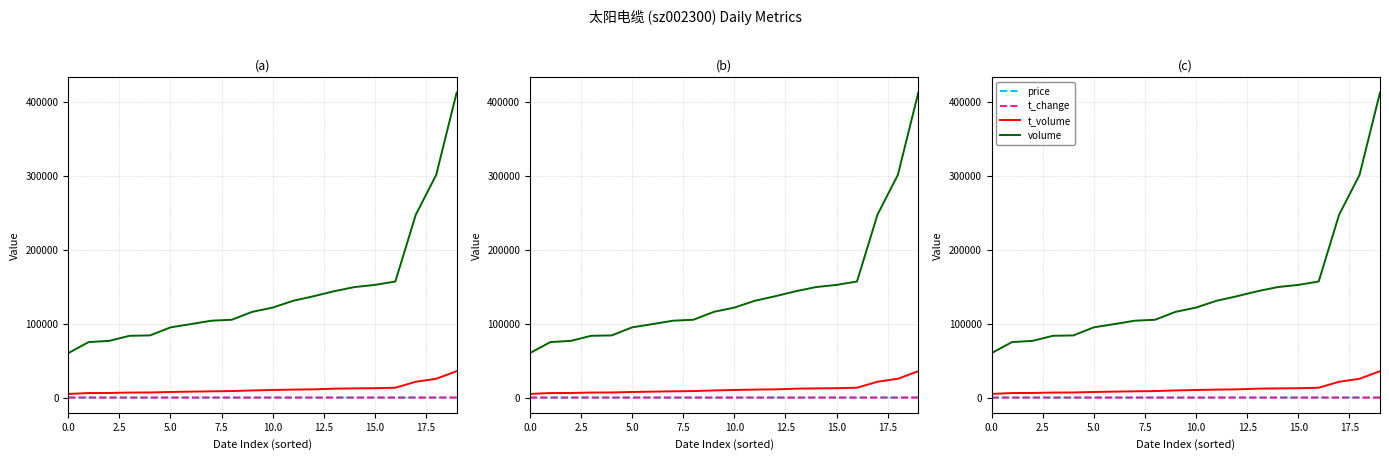

What are all the series names shown in the legend?

price, t_change, t_volume, volume